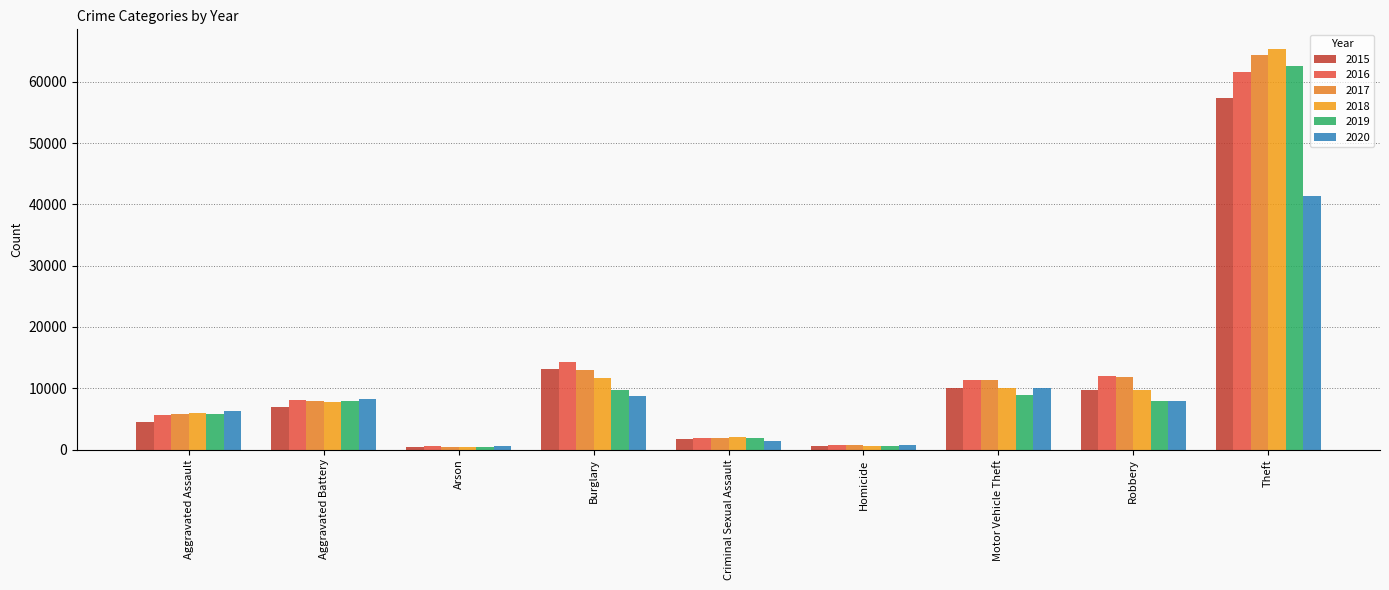

The value of 2018 at Homicide is 589. True or false?

True